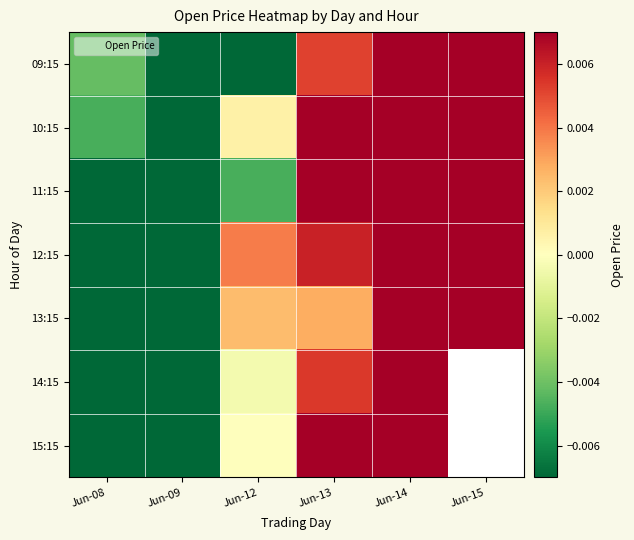

Between Jun-15 and Jun-09, which is larger?

Jun-15